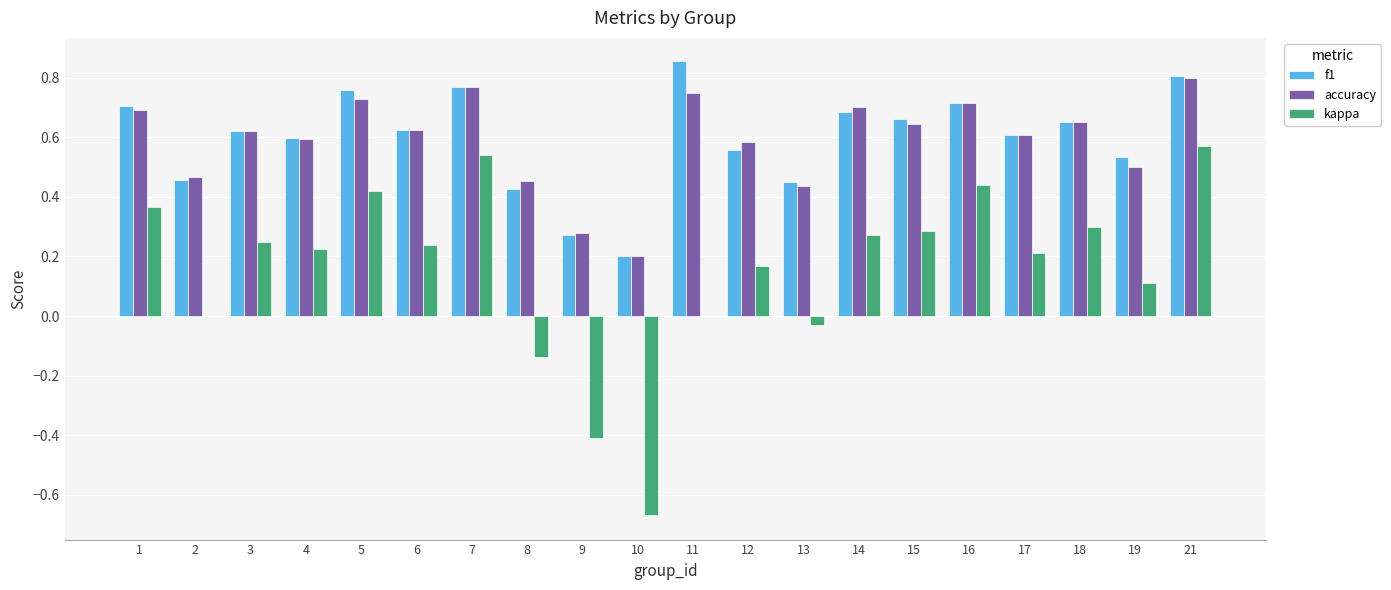

True or false: accuracy has a value of 0.7 at 1.

True